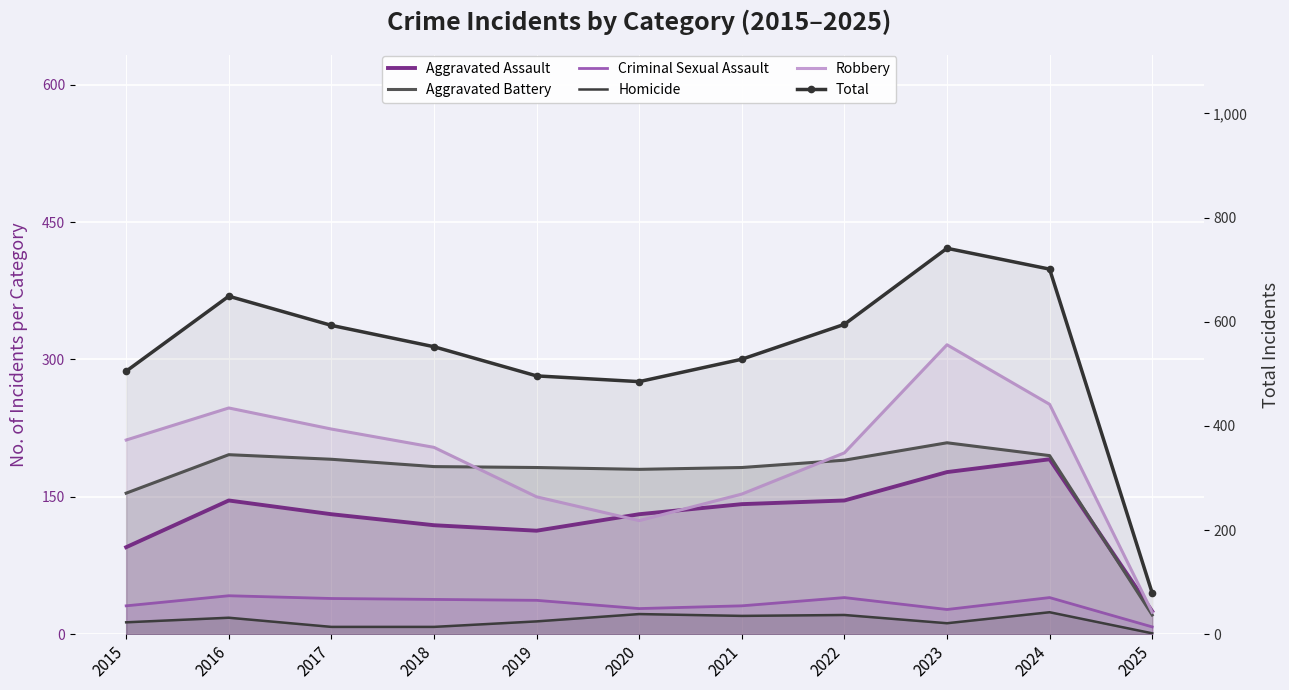

How many interior local valleys does the Aggravated Battery series have?

1